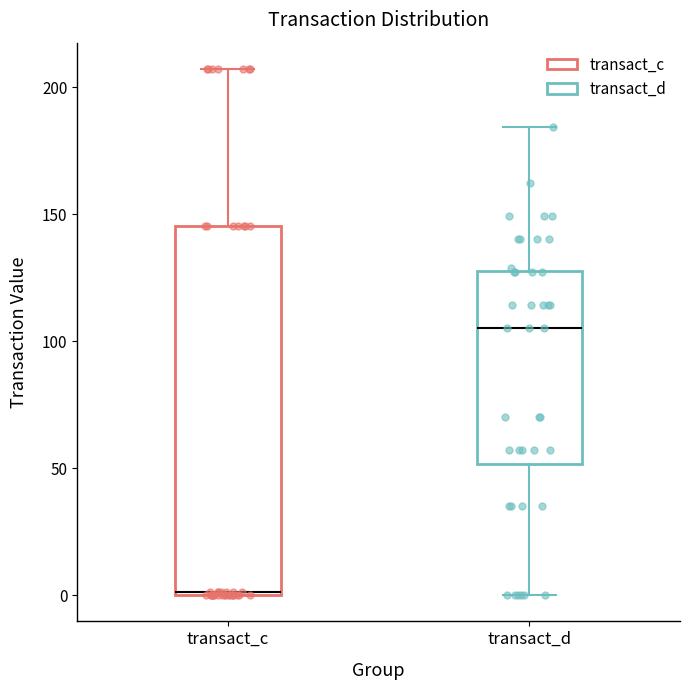

Comparing the boxes themselves (not the whiskers), which one is the tallest?

transact_c